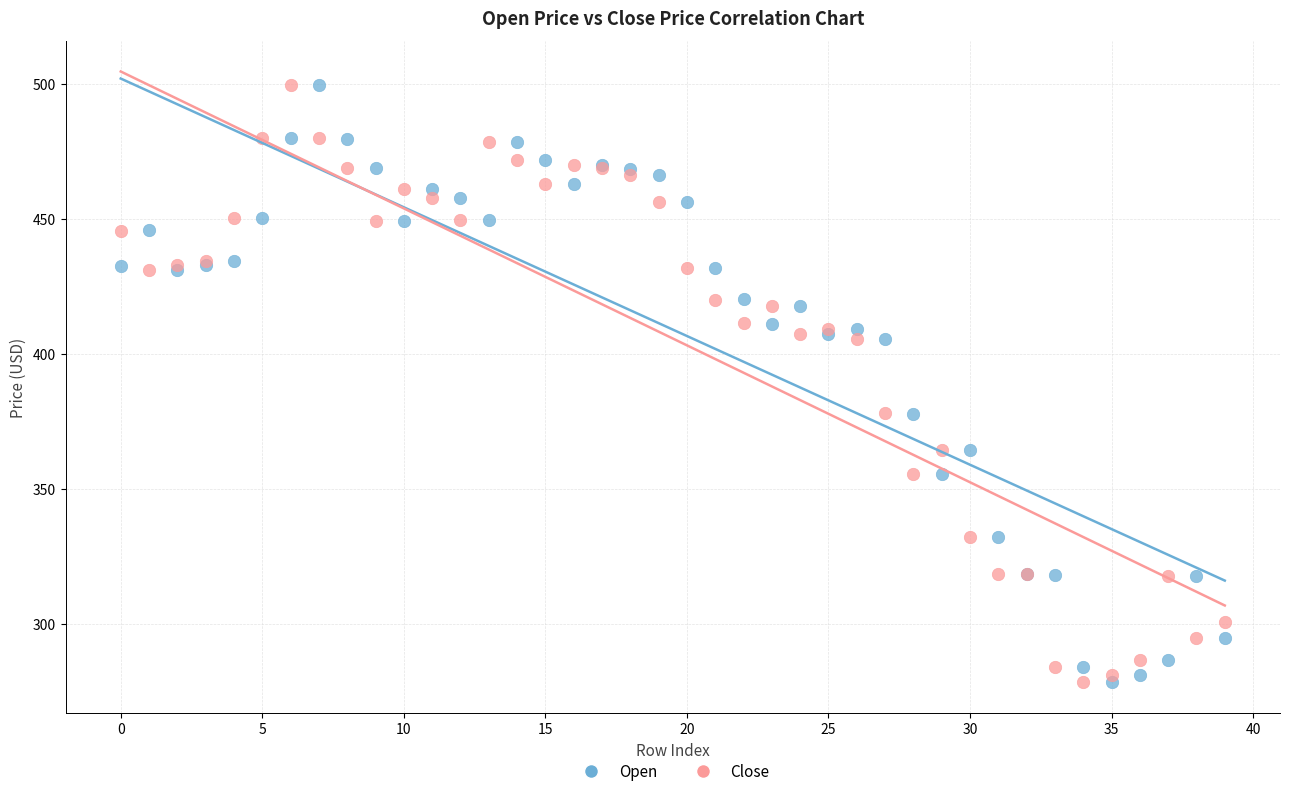

What are all the series names shown in the legend?

Open, Close